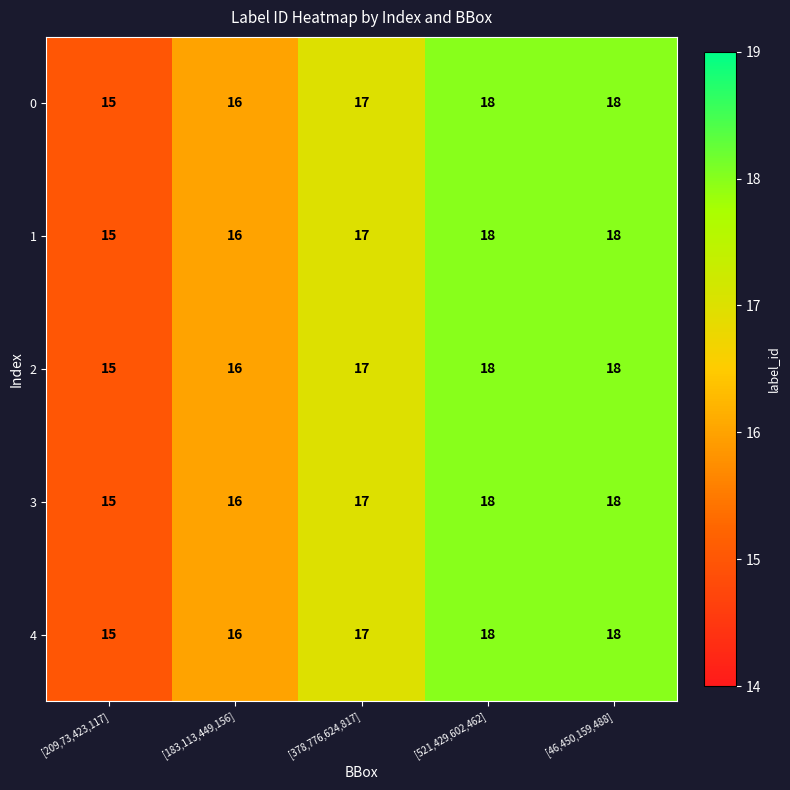

What is the maximum value shown in the chart?

18